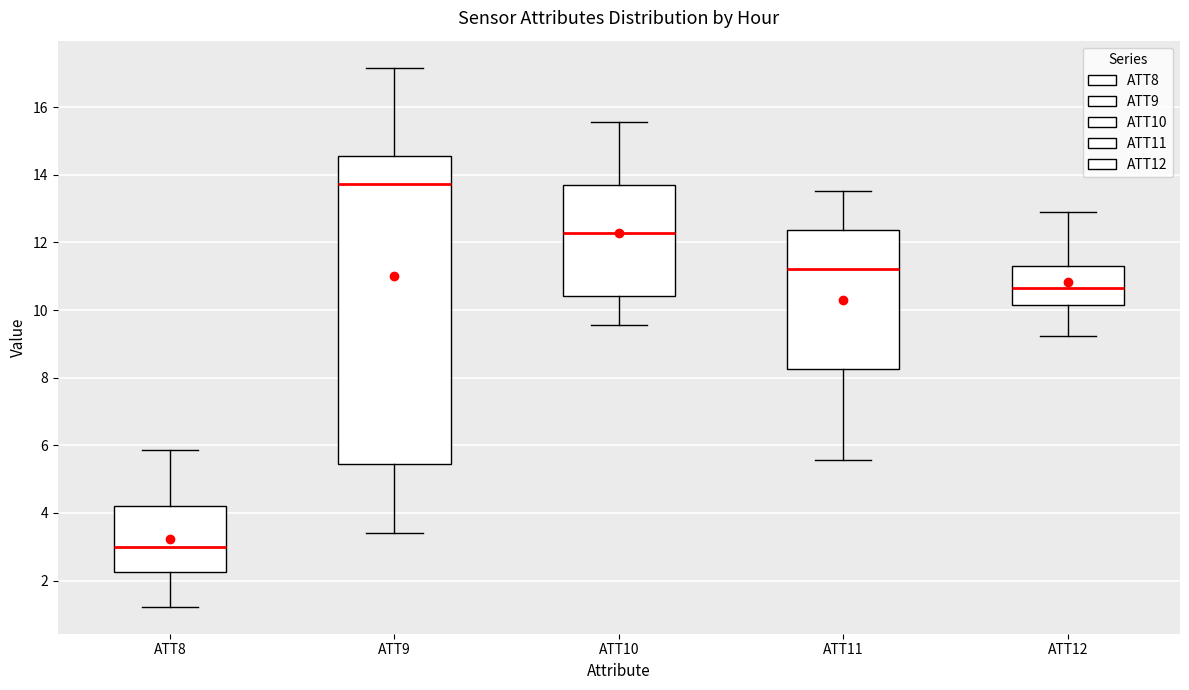

Reading left to right, transcribe this box plot: for each box, give where its median line is, the range the box spans, and where its two whiskers end, as read against the y-axis. The values are not printed on the chart, so give them approximately, as read against the axis.

ATT8: median 3.0, box 2.2 to 4.2, whiskers 1.2 to 5.8
ATT9: median 13.8, box 5.4 to 14.6, whiskers 3.4 to 17.2
ATT10: median 12.2, box 10.4 to 13.8, whiskers 9.6 to 15.6
ATT11: median 11.2, box 8.2 to 12.4, whiskers 5.6 to 13.6
ATT12: median 10.6, box 10.2 to 11.4, whiskers 9.2 to 12.8